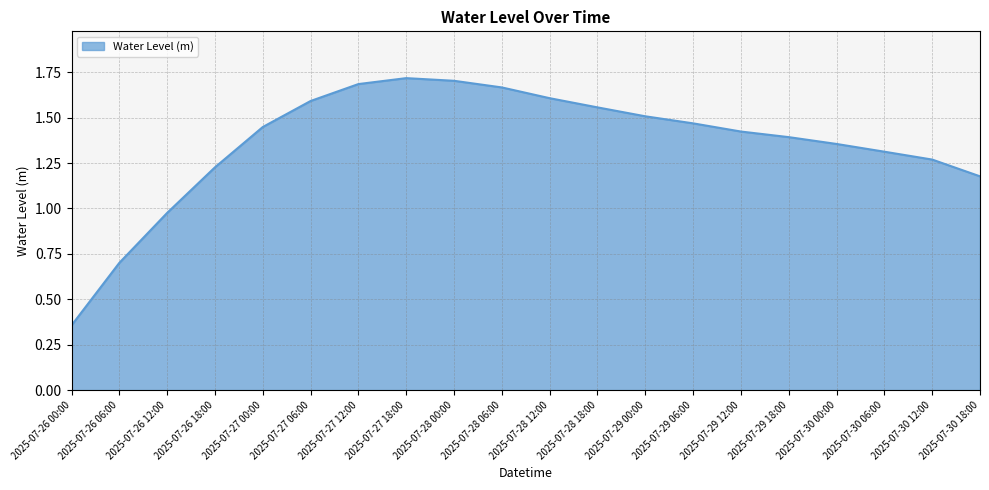

The value at 2025-07-30 06:00 is 1.8. True or false?

False